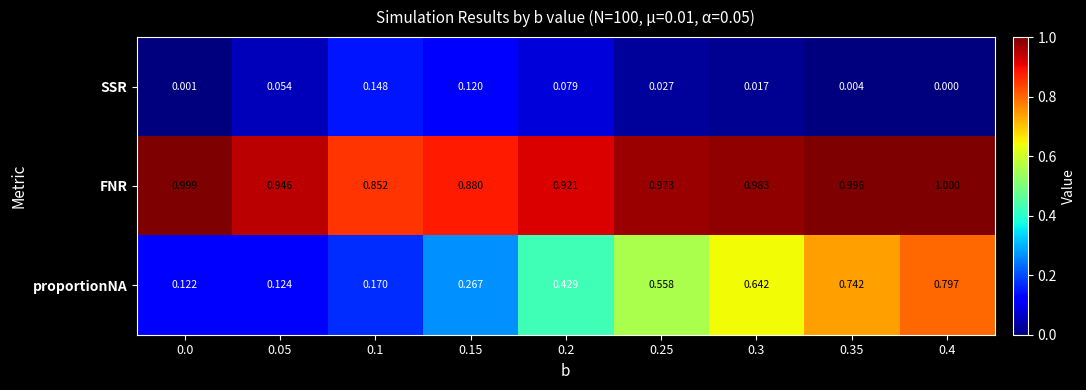

At how many categories does at least one series exceed 0?

9